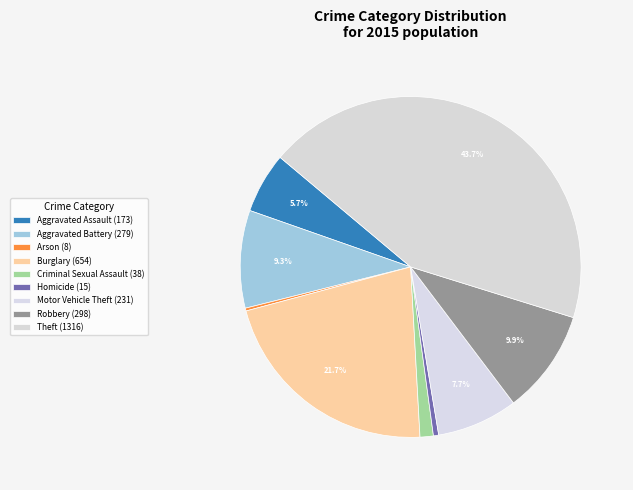

Is Robbery the majority of the pie?

No